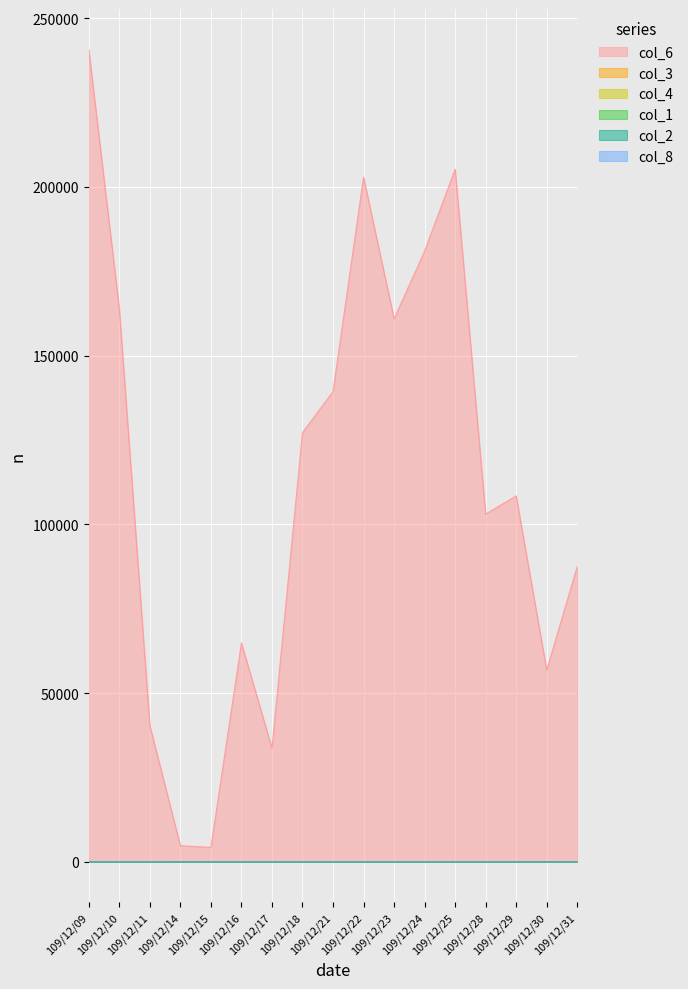

Reading left to right, extract all data points from this chart.

col_6: 109/12/09=240710.0	109/12/10=163860.0	109/12/11=40330.0	109/12/14=4770.0	109/12/15=4290.0	109/12/16=64860.0	109/12/17=33670.0	109/12/18=127200.0	109/12/21=139360.0	109/12/22=202870.0	109/12/23=160930.0	109/12/24=180960.0	109/12/25=205270.0	109/12/28=103060.0	109/12/29=108440.0	109/12/30=56800.0	109/12/31=87500.0
col_3: 109/12/09=1.9	109/12/10=1.6	109/12/11=1.5	109/12/14=1.6	109/12/15=1.4	109/12/16=1.6	109/12/17=1.6	109/12/18=1.5	109/12/21=1.4	109/12/22=1.5	109/12/23=1.5	109/12/24=1.6	109/12/25=2.0	109/12/28=2.3	109/12/29=2.5	109/12/30=2.7	109/12/31=2.9
col_4: 109/12/09=2.0	109/12/10=1.6	109/12/11=1.6	109/12/14=1.6	109/12/15=1.4	109/12/16=1.6	109/12/17=1.6	109/12/18=1.5	109/12/21=1.6	109/12/22=1.6	109/12/23=1.6	109/12/24=1.8	109/12/25=2.1	109/12/28=2.7	109/12/29=2.5	109/12/30=3.0	109/12/31=2.9
col_1: 109/12/09=2.0	109/12/10=1.6	109/12/11=1.7	109/12/14=1.6	109/12/15=1.4	109/12/16=1.6	109/12/17=1.6	109/12/18=1.6	109/12/21=1.4	109/12/22=1.5	109/12/23=1.5	109/12/24=1.6	109/12/25=2.0	109/12/28=2.4	109/12/29=2.9	109/12/30=2.7	109/12/31=2.9
col_2: 109/12/09=2.0	109/12/10=1.6	109/12/11=1.7	109/12/14=1.6	109/12/15=1.4	109/12/16=1.6	109/12/17=1.6	109/12/18=1.6	109/12/21=1.6	109/12/22=1.6	109/12/23=1.6	109/12/24=1.9	109/12/25=2.1	109/12/28=2.7	109/12/29=2.9	109/12/30=3.0	109/12/31=2.9
col_8: 109/12/09=5.0	109/12/10=2.0	109/12/11=3.0	109/12/14=1.0	109/12/15=1.0	109/12/16=3.0	109/12/17=3.0	109/12/18=7.0	109/12/21=3.0	109/12/22=6.0	109/12/23=3.0	109/12/24=8.0	109/12/25=6.0	109/12/28=6.0	109/12/29=5.0	109/12/30=2.0	109/12/31=3.0